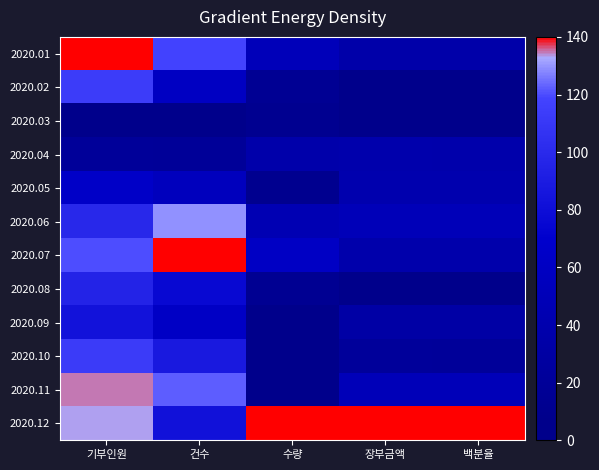

At 백분율, list the series in order from smallest to largest.

2020.03, 2020.08, 2020.02, 2020.10, 2020.09, 2020.01, 2020.07, 2020.04, 2020.05, 2020.06, 2020.11, 2020.12